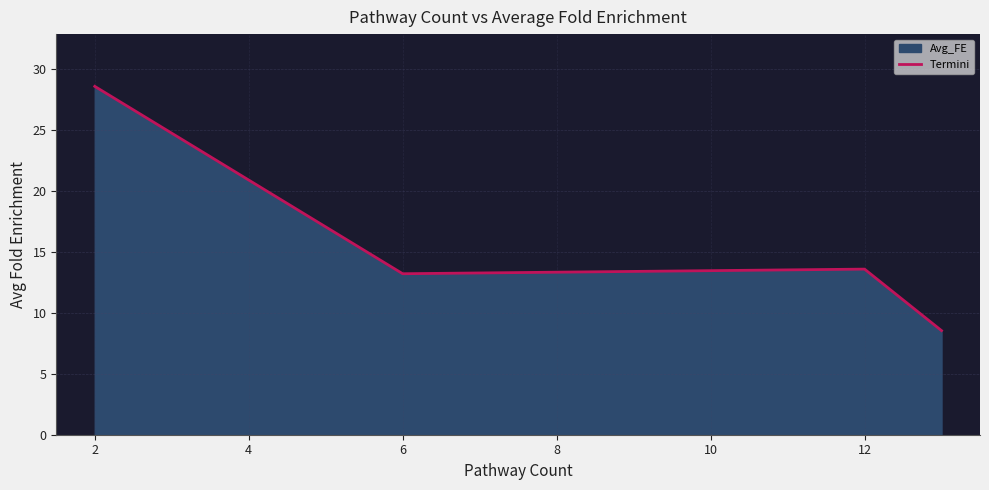

The chart shows a value of 5.9 at 12. True or false?

False